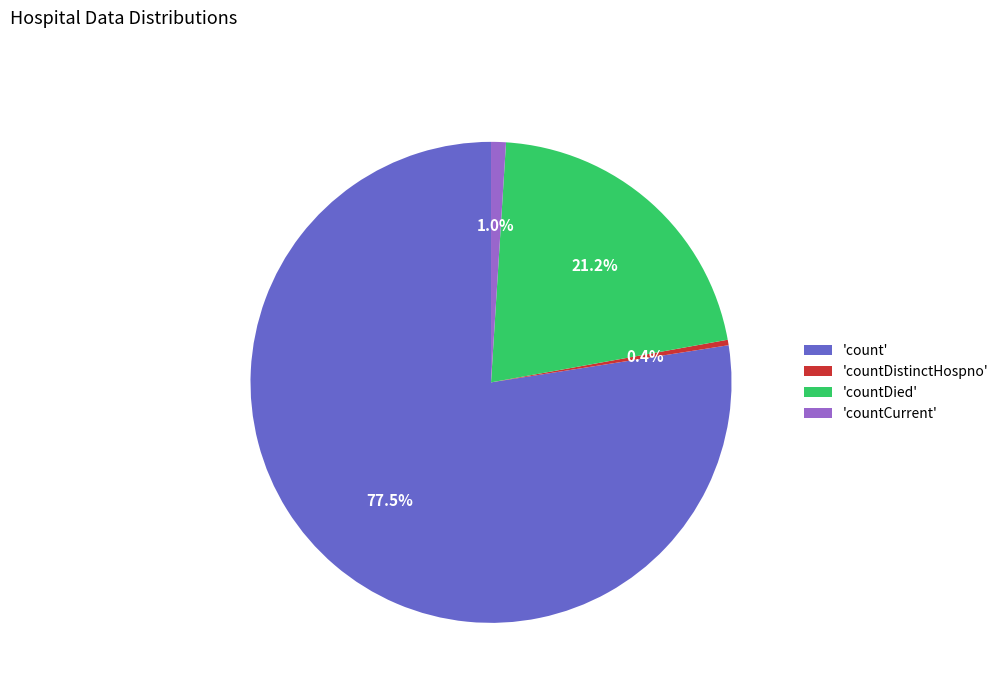

Combined, what portion of the pie is 'countDistinctHospno' and 'count'?

77.8%